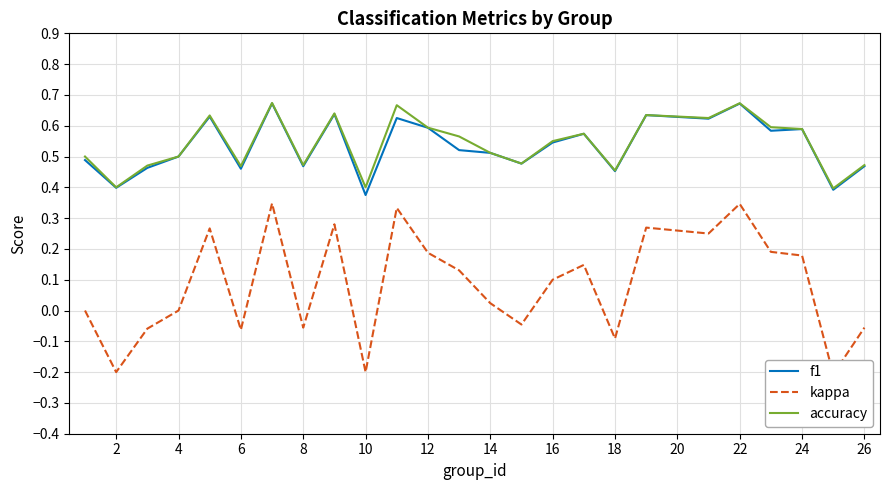

What are all the series names shown in the legend?

f1, kappa, accuracy